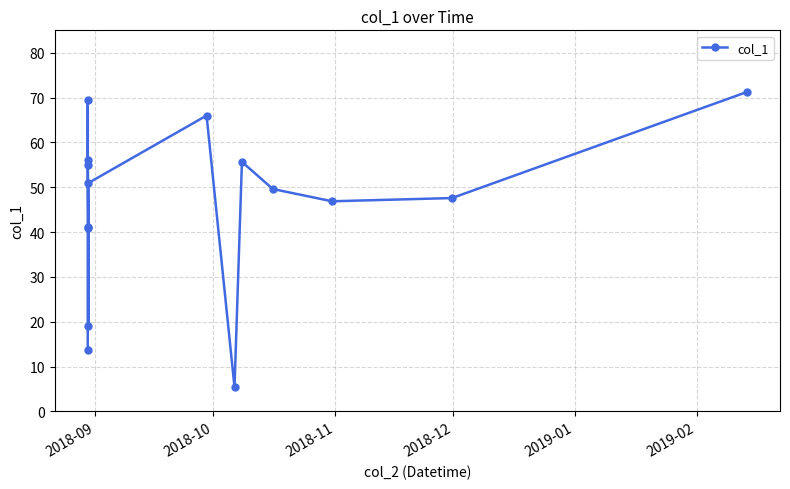

What is the greatest value displayed?

71.3